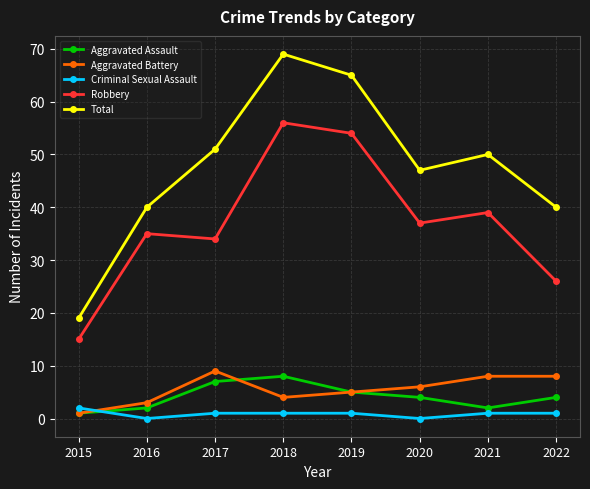

At which label does Aggravated Assault first exceed 4?

2017